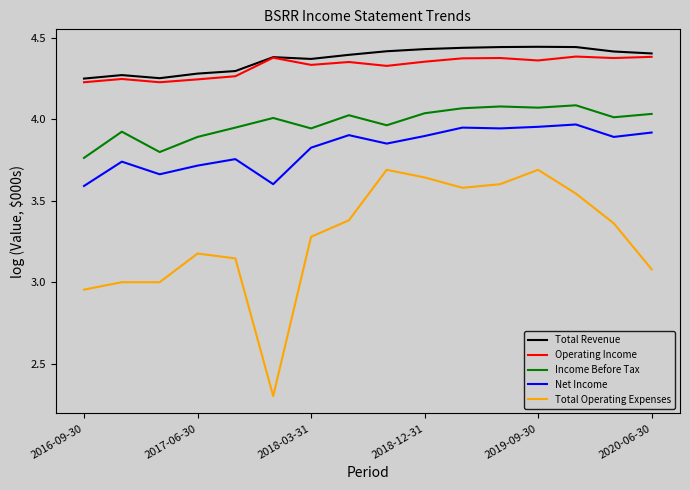

At how many categories does at least one series exceed 4?

16